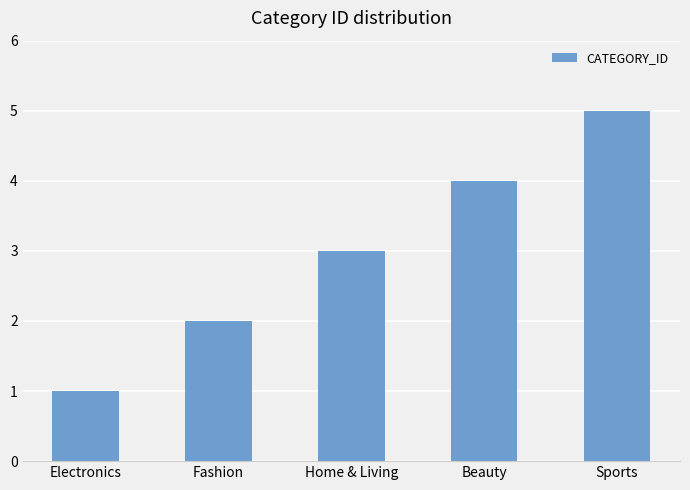

Reading right to left, transcribe all the data shown in this chart.

5	4	3	2	1